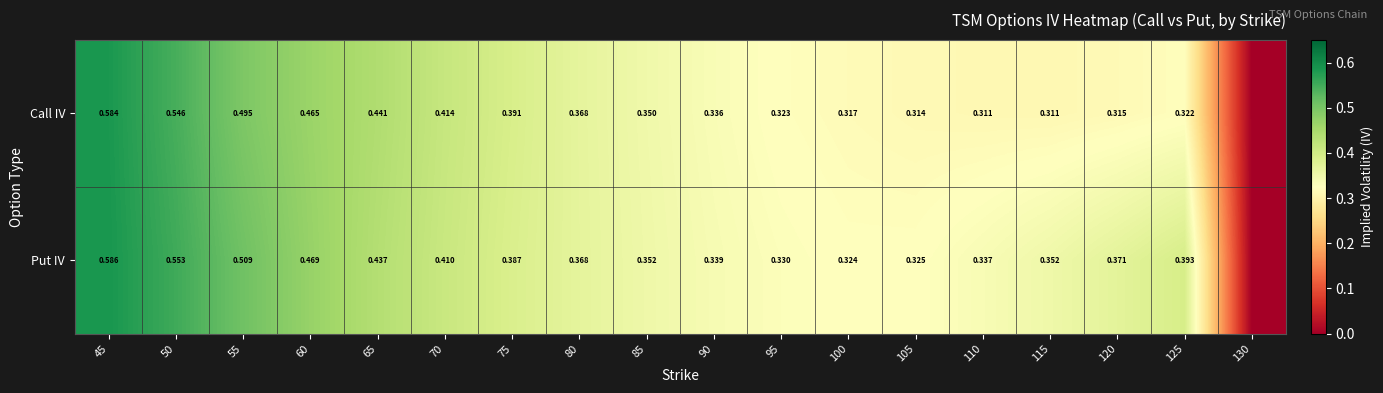

Which series changed the most between 60 and 120?

Call IV